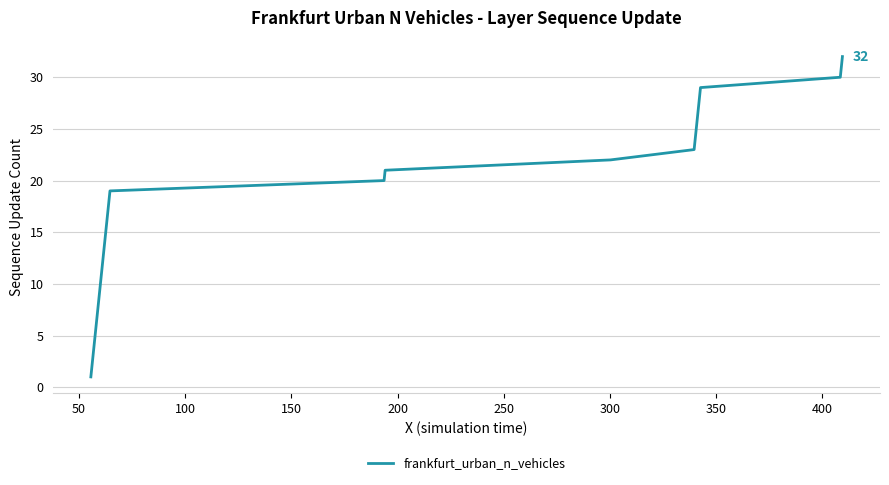

What is the maximum value shown in the chart?

32